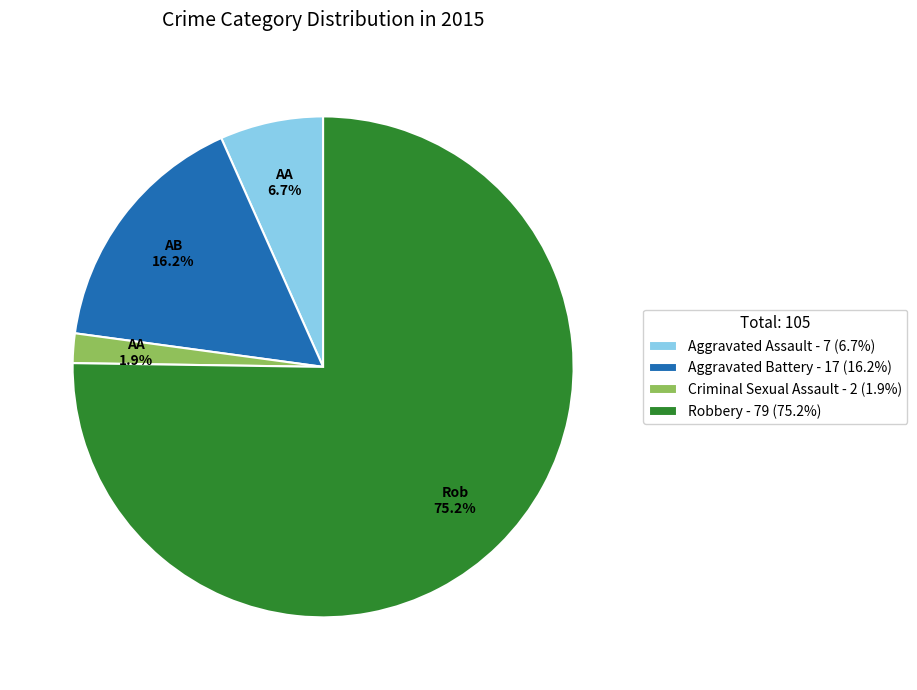

Do Aggravated Battery and Robbery together represent more than half of the pie?

Yes